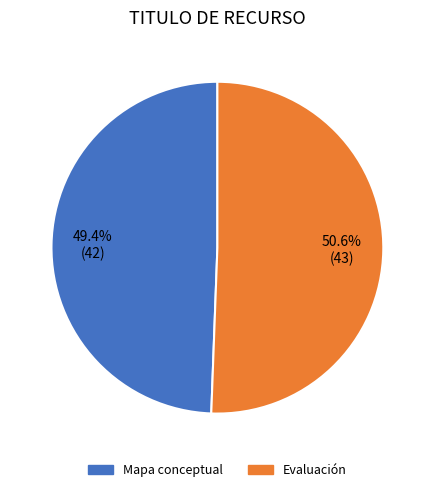

Count the number of slices in the pie.

2